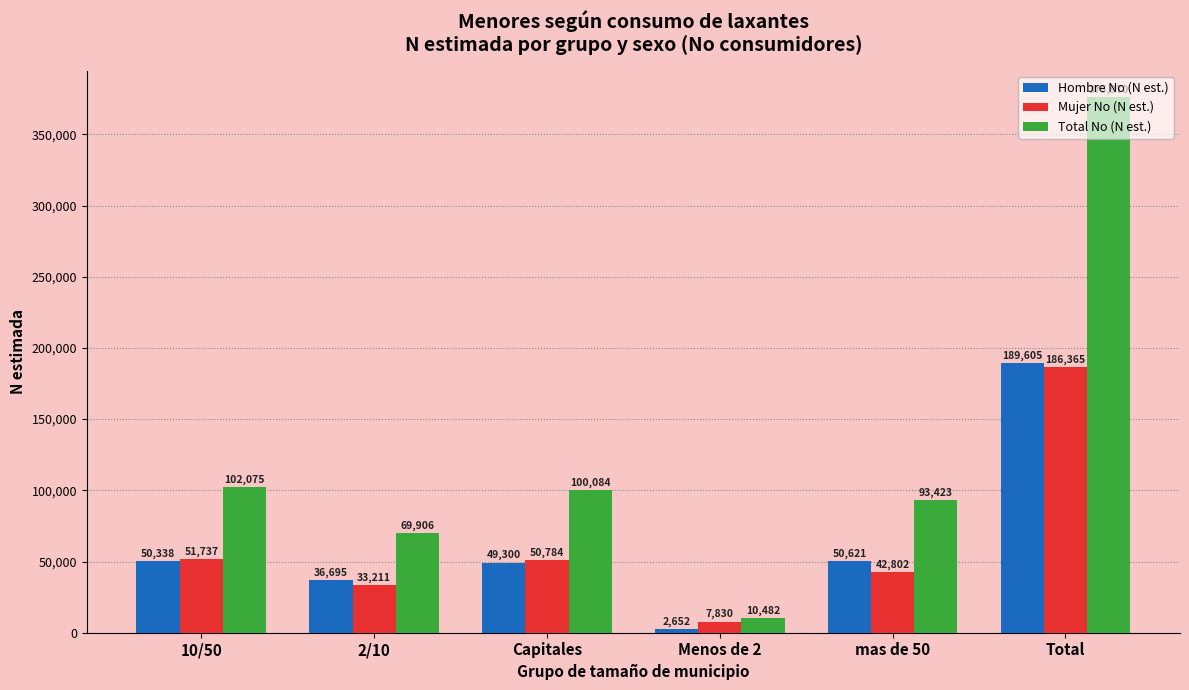

What is the sum of all Hombre No (N est.) values?

379211